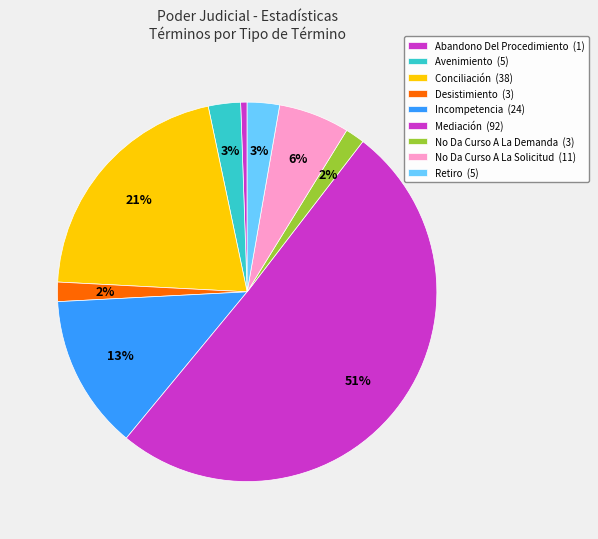

How many slices are in this pie chart?

9